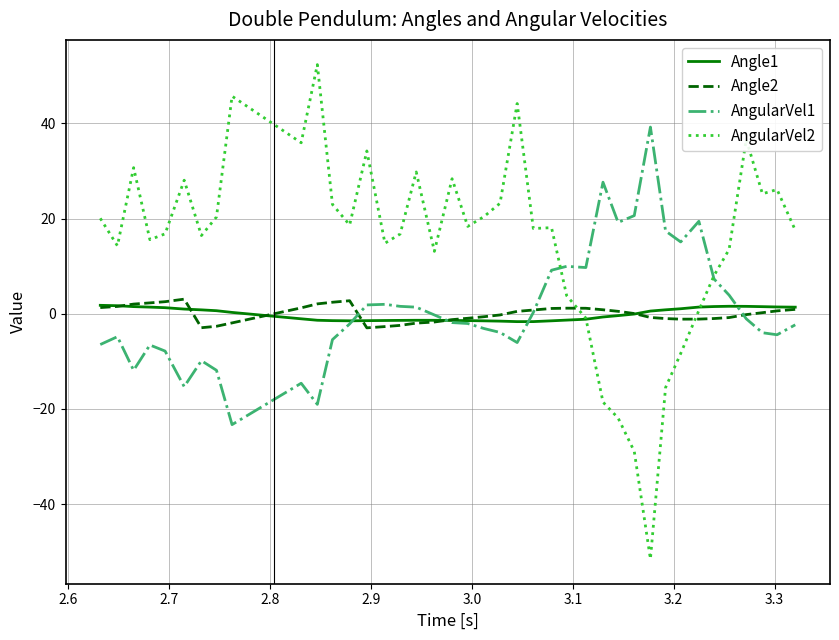

What is the smallest value displayed?

-51.5